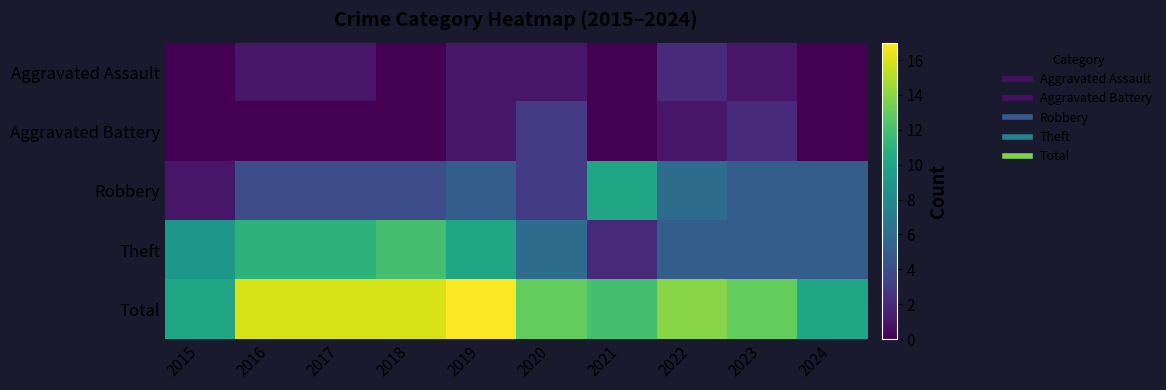

Reading right to left, what are all the values shown in this chart?

Aggravated Assault: 2024=0	2023=1	2022=2	2021=0	2020=1	2019=1	2018=0	2017=1	2016=1	2015=0
Aggravated Battery: 2024=0	2023=2	2022=1	2021=0	2020=3	2019=1	2018=0	2017=0	2016=0	2015=0
Robbery: 2024=5	2023=5	2022=6	2021=10	2020=3	2019=5	2018=4	2017=4	2016=4	2015=1
Theft: 2024=5	2023=5	2022=5	2021=2	2020=6	2019=10	2018=12	2017=11	2016=11	2015=9
Total: 2024=10	2023=13	2022=14	2021=12	2020=13	2019=17	2018=16	2017=16	2016=16	2015=10